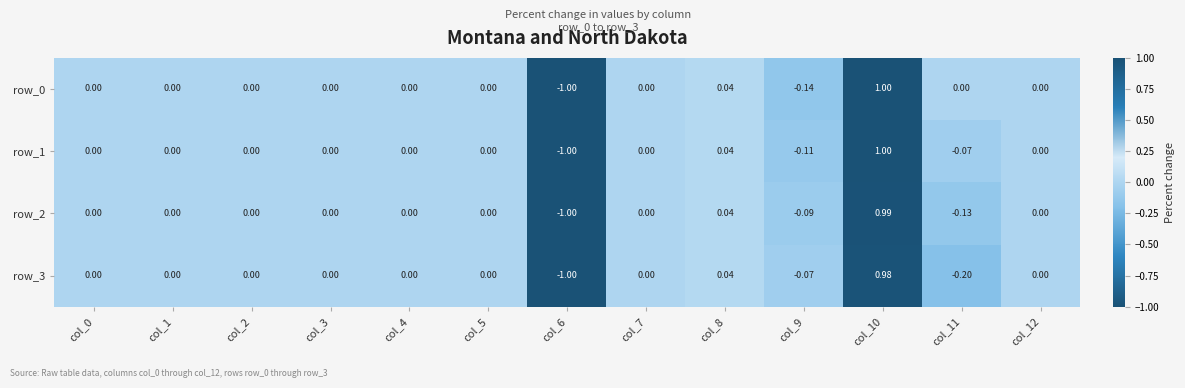

Is it true that row_1 equals -1.3 at col_2?

False